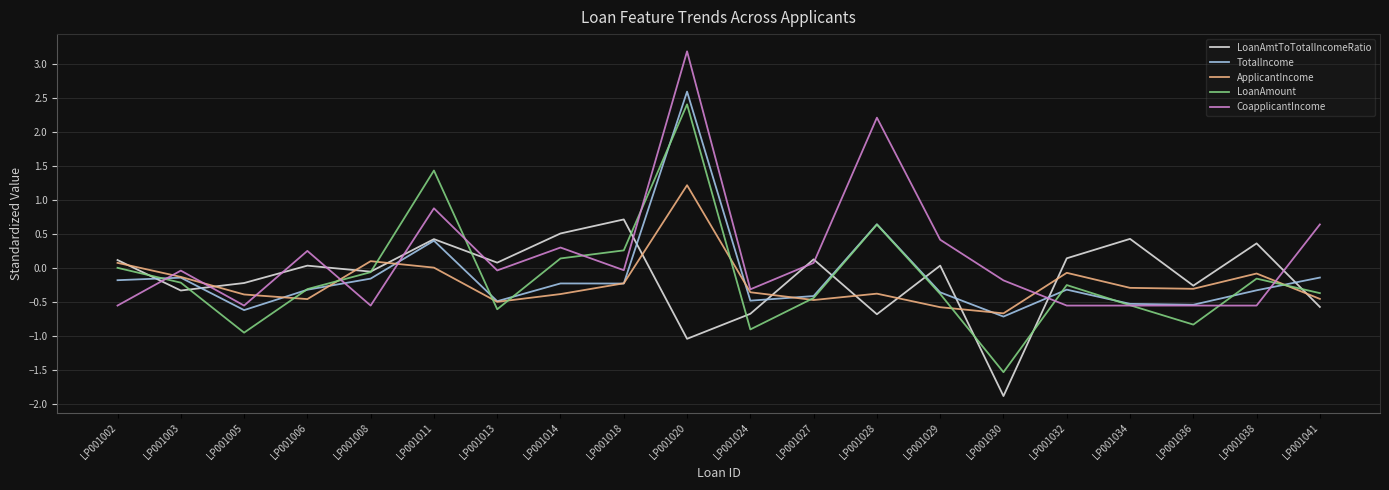

How many intersections are there between CoapplicantIncome and LoanAmtToTotalIncomeRatio?

11